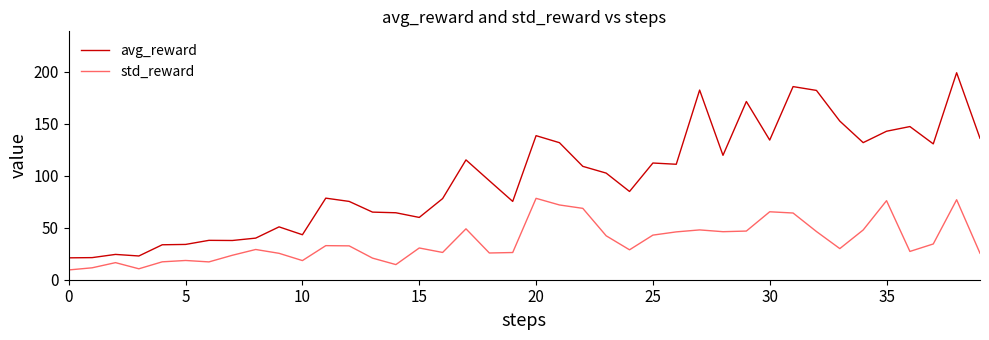

True or false: avg_reward and std_reward cross at least once.

False